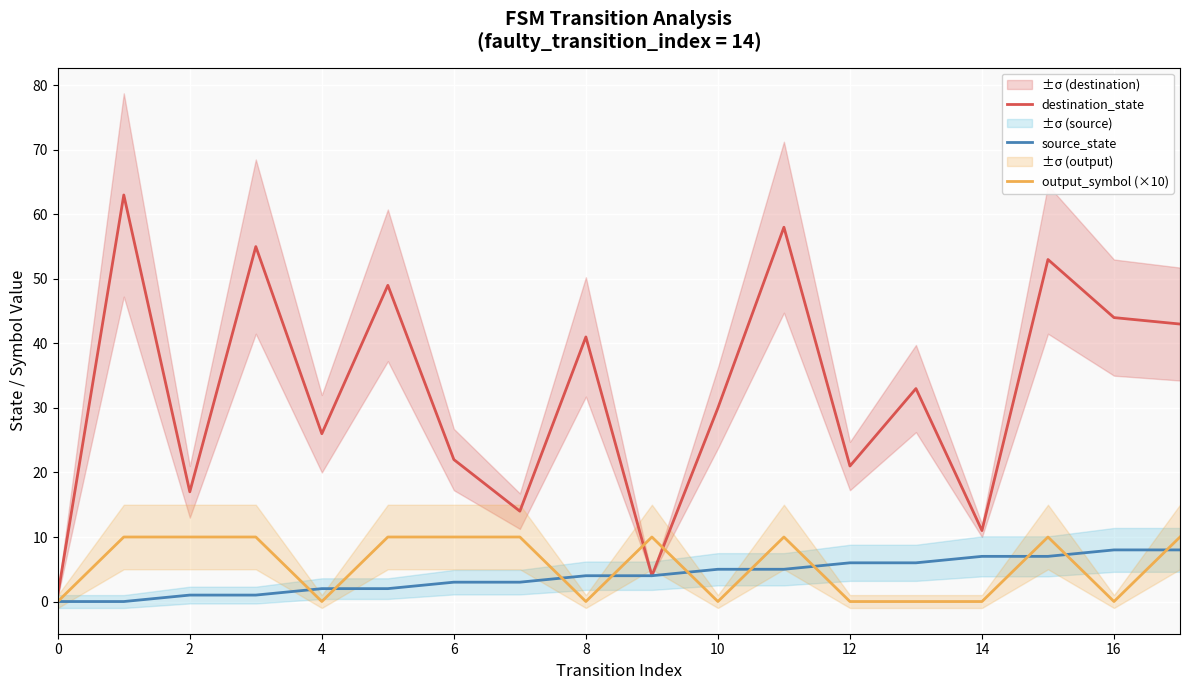

How many intersections are there between output_symbol (×10) and destination_state?

2